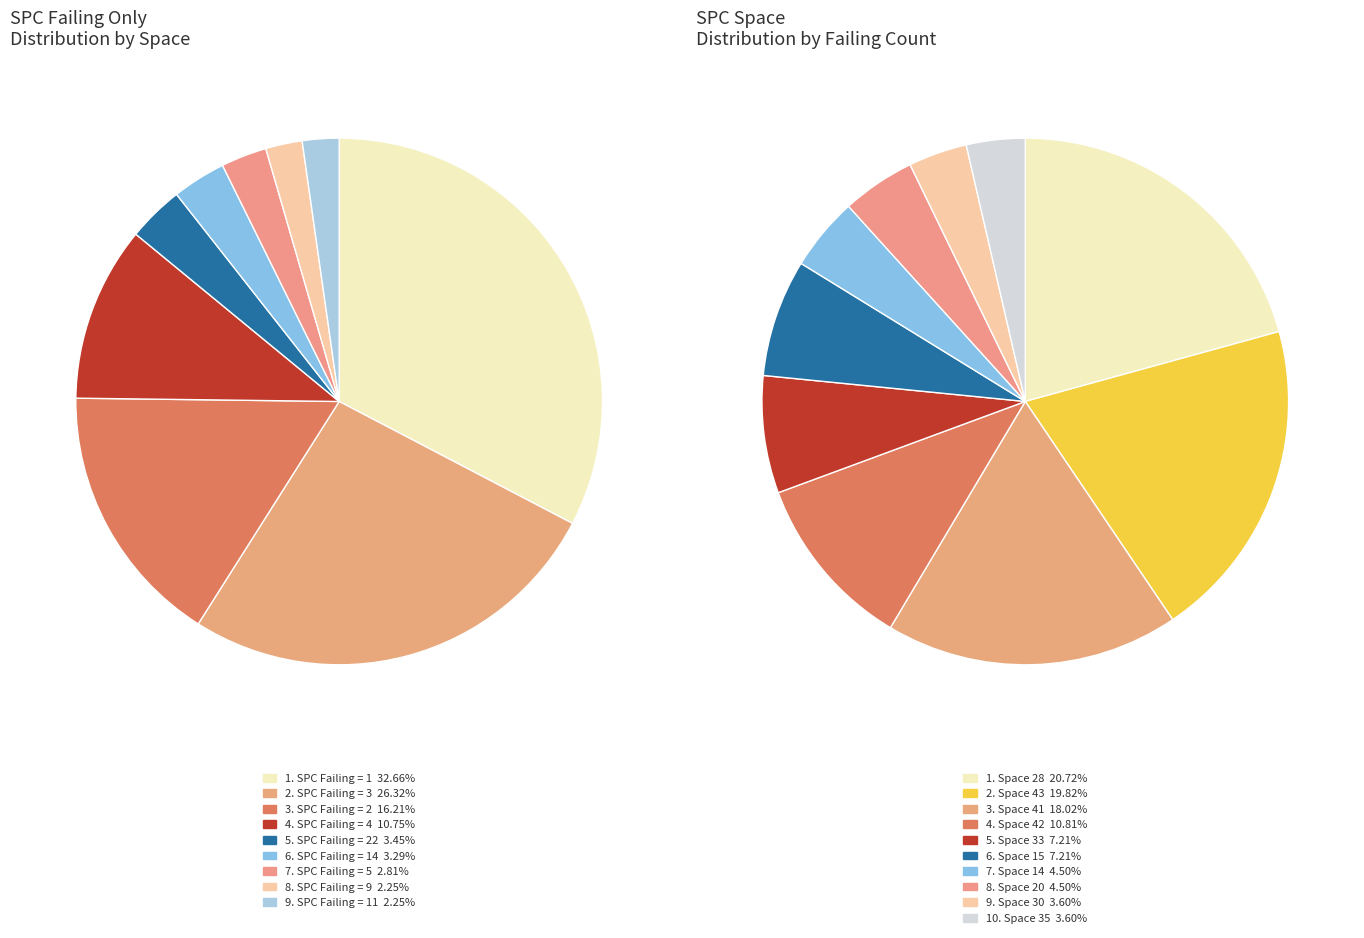

Is 5 the majority of the pie?

No